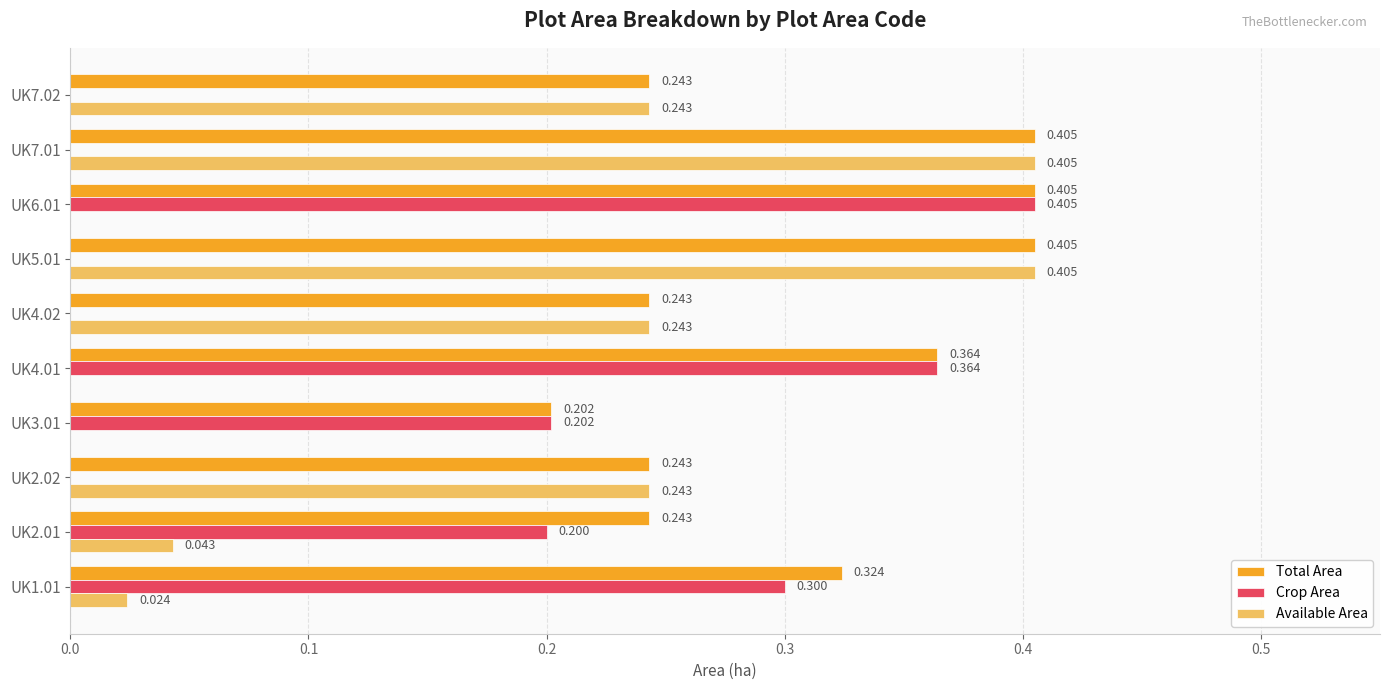

Is the value of Available Area at UK2.01 greater than the value of Crop Area at UK1.01?

No